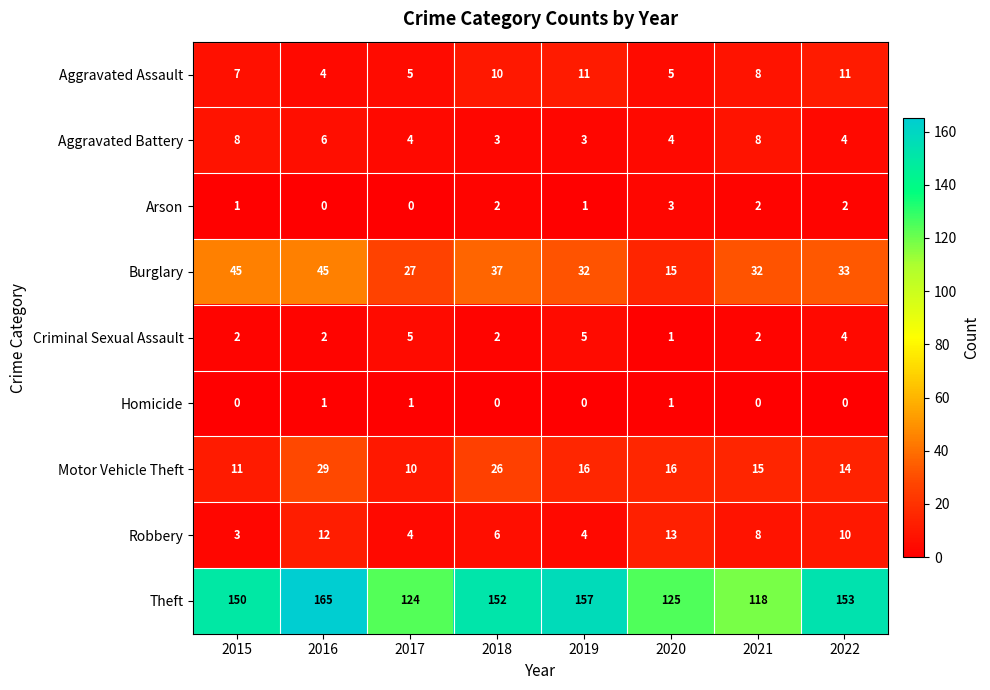

At how many categories does at least one series exceed 58?

8